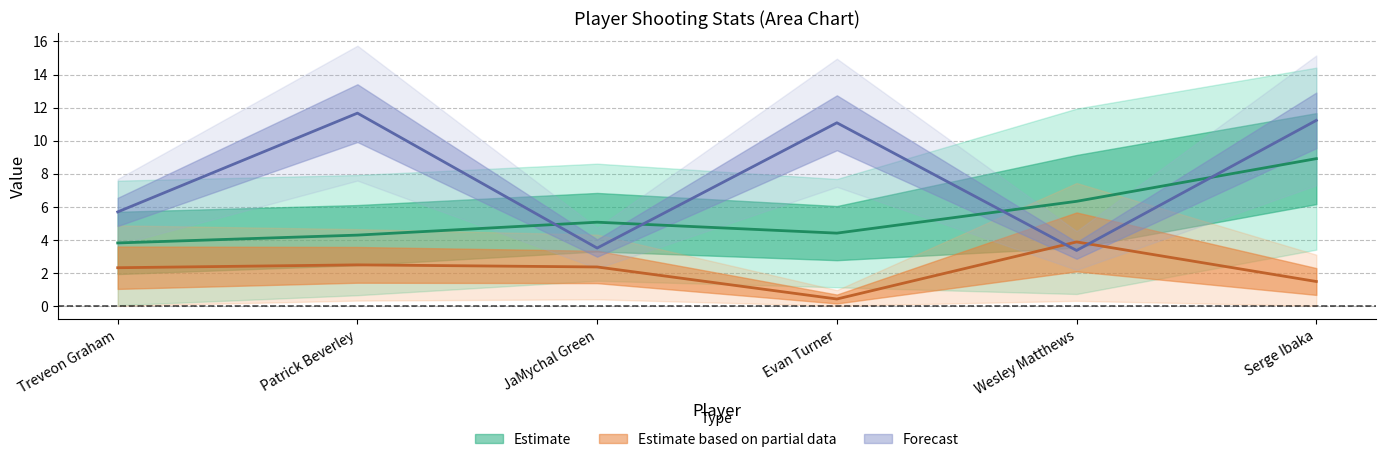

Is this an area chart (filled region under the line)?

No